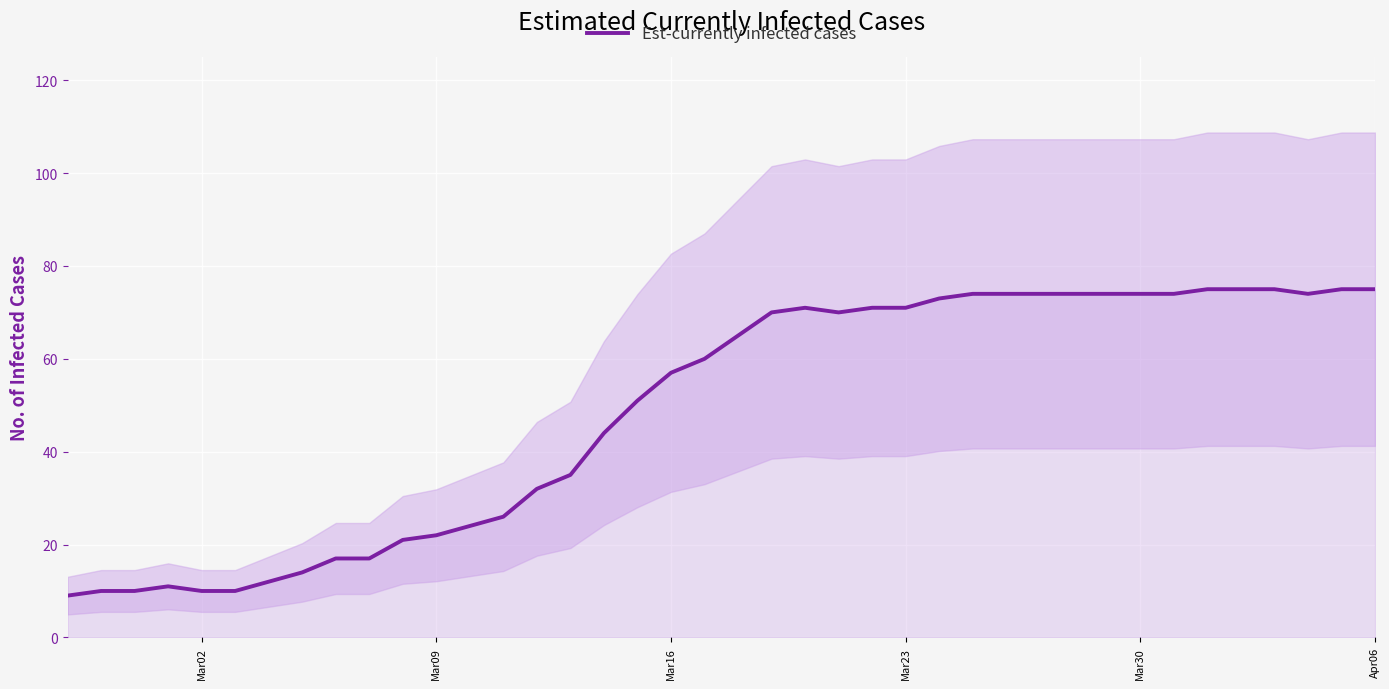

Count the number of values greater than 65.

19